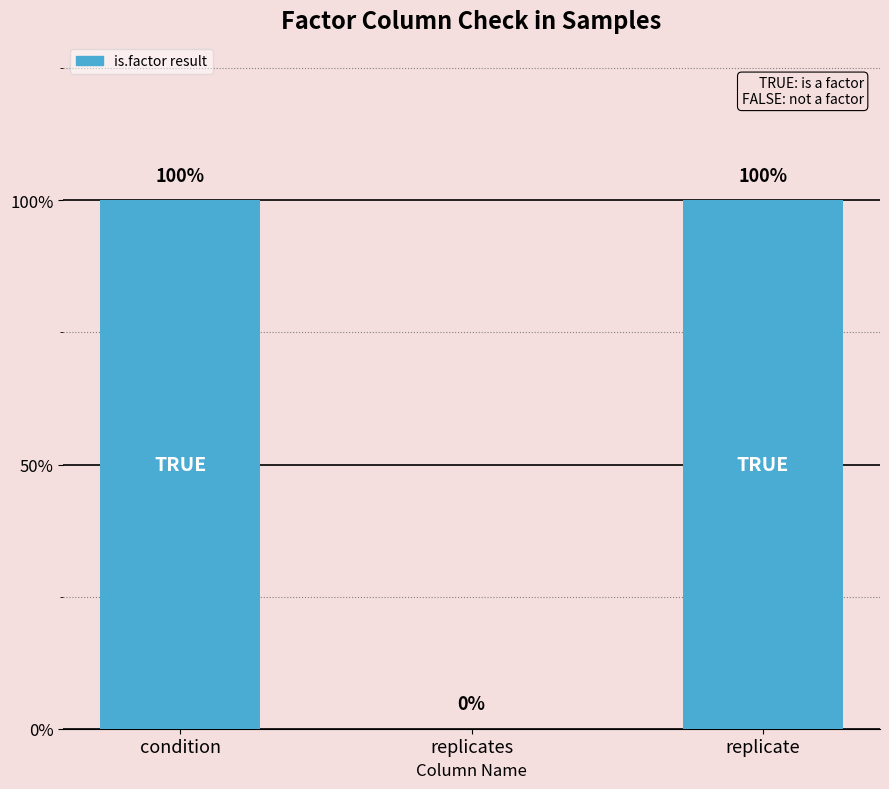

List the labels in order of value, smallest first.

replicates, condition, replicate